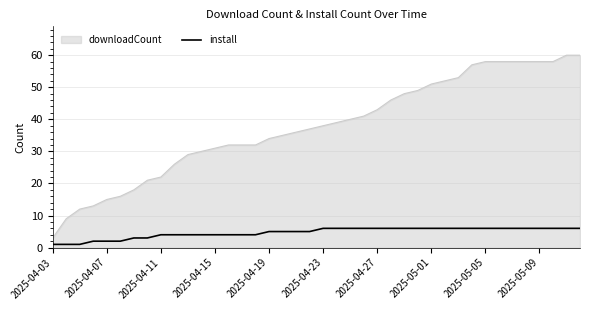

True or false: install and downloadCount intersect in this chart.

False